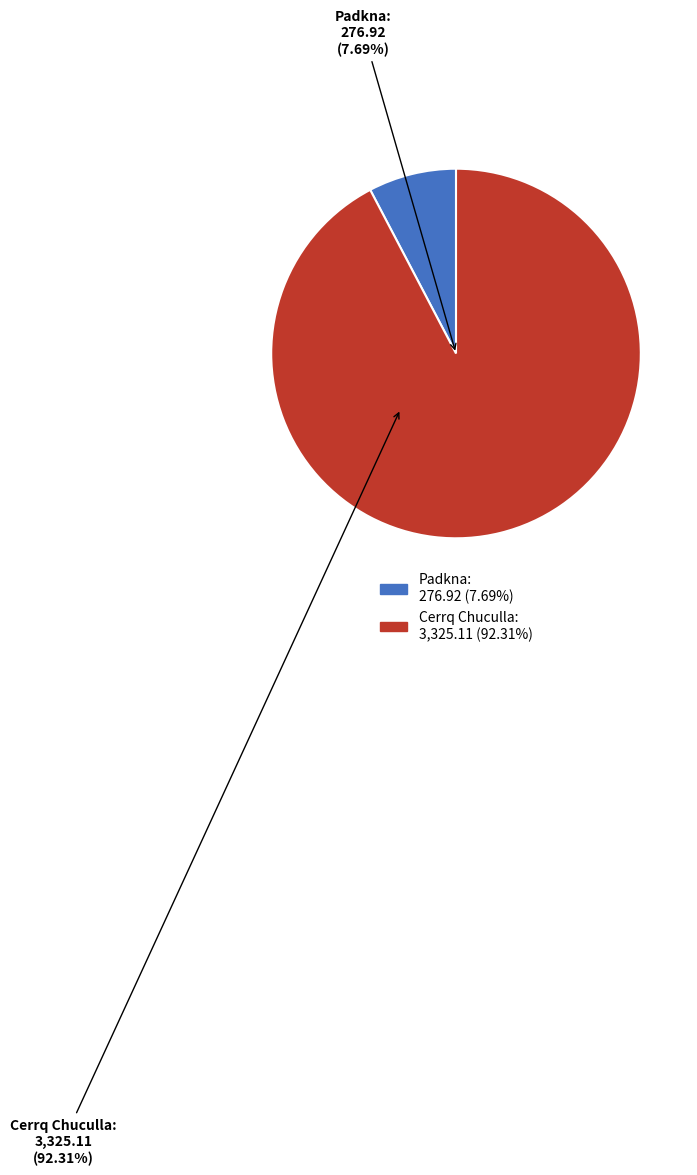

What is the majority slice?

Cerrq Chuculla